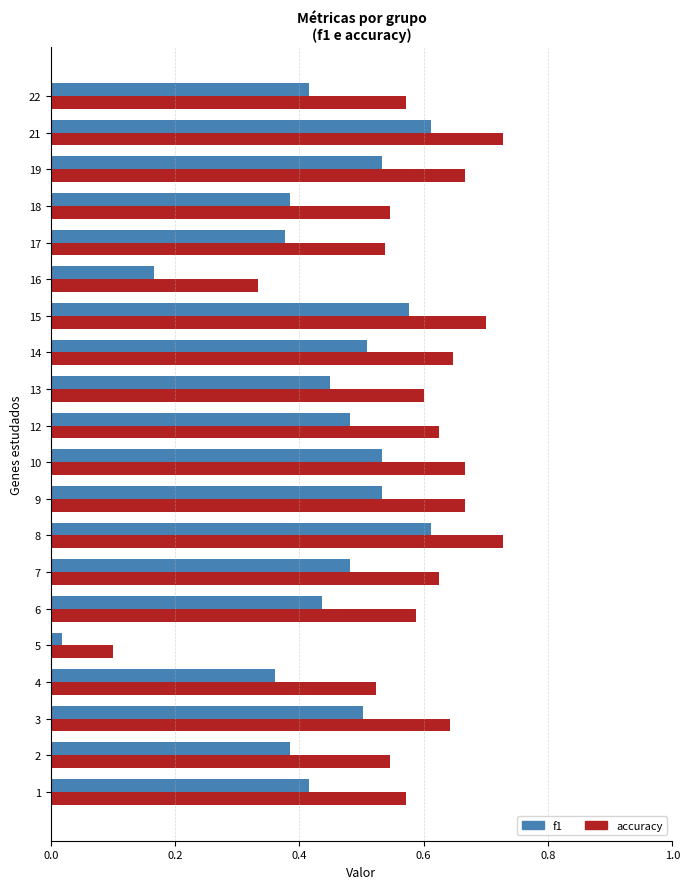

What is the sum of all accuracy values?

11.6